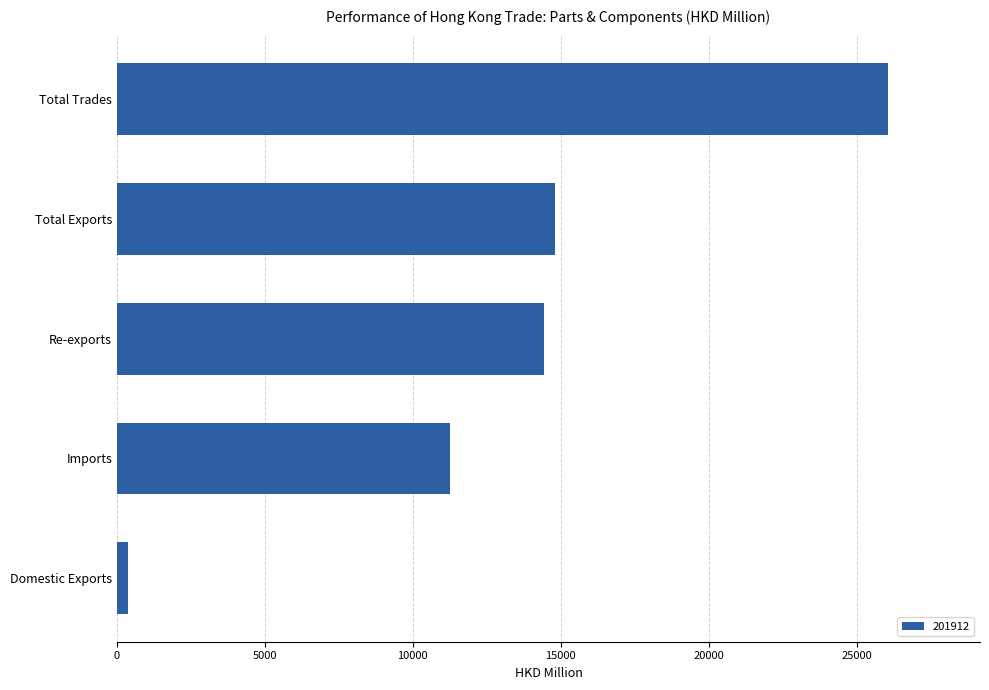

What is the difference between the maximum and second lowest values?

14804.0